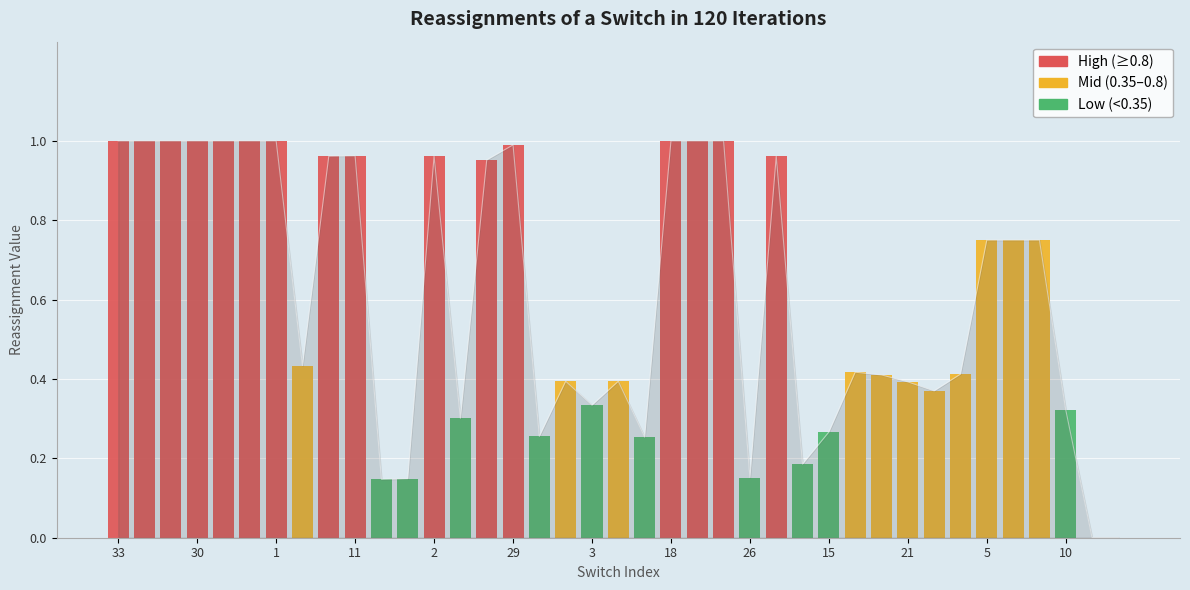

Which category has the highest value across all series?

33